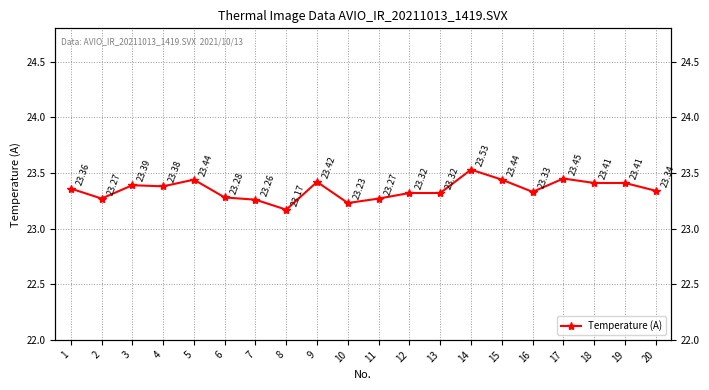

Reading right to left, transcribe all the data shown in this chart.

23.3	23.4	23.4	23.4	23.3	23.4	23.5	23.3	23.3	23.3	23.2	23.4	23.2	23.3	23.3	23.4	23.4	23.4	23.3	23.4